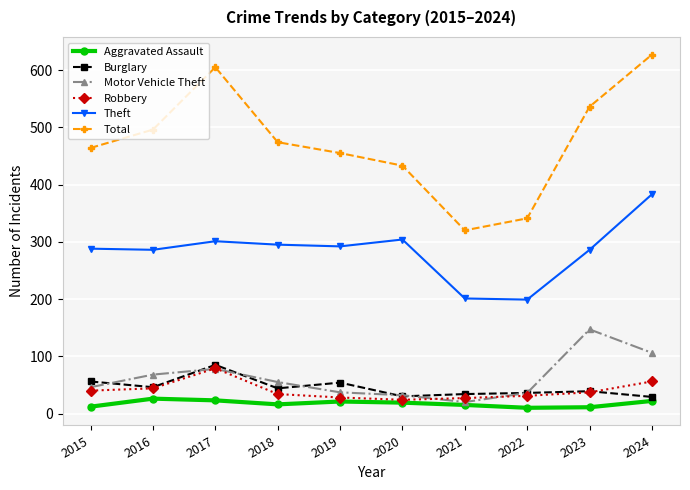

How many lines are shown in the chart?

6